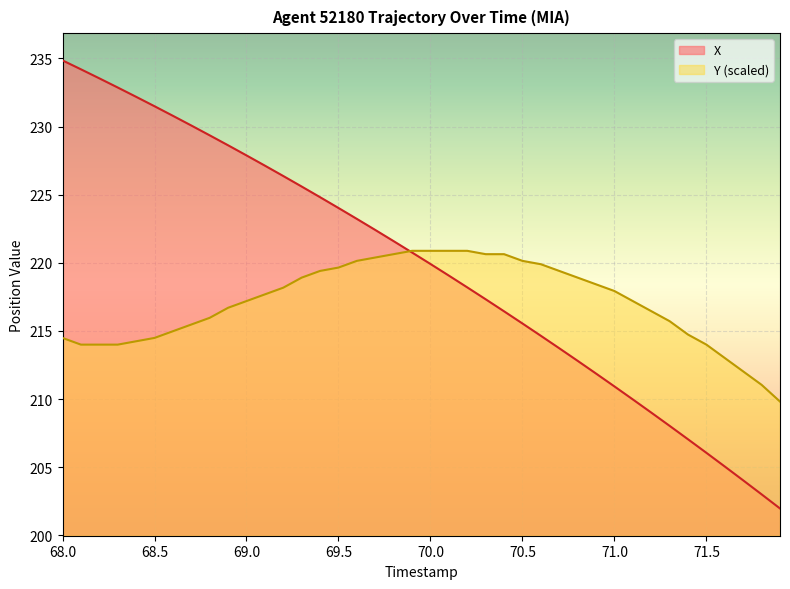

Which series ends up on top after the final intersection of X and Y?

Y